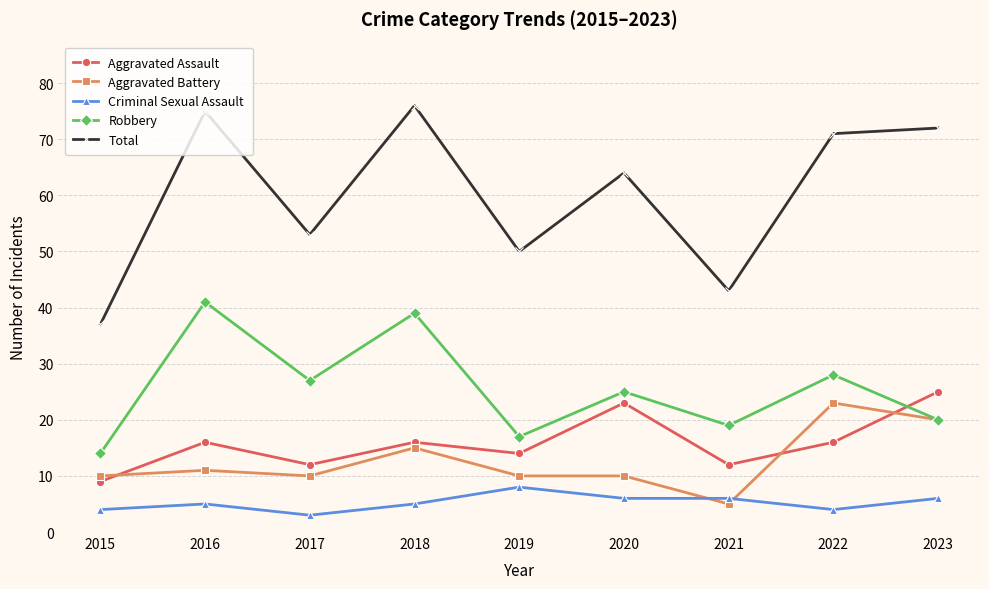

At which label does Aggravated Assault reach its minimum?

2015